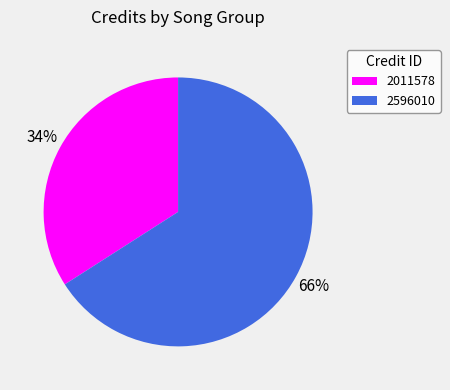

Do 2011578 and 2596010 together represent more than half of the pie?

Yes